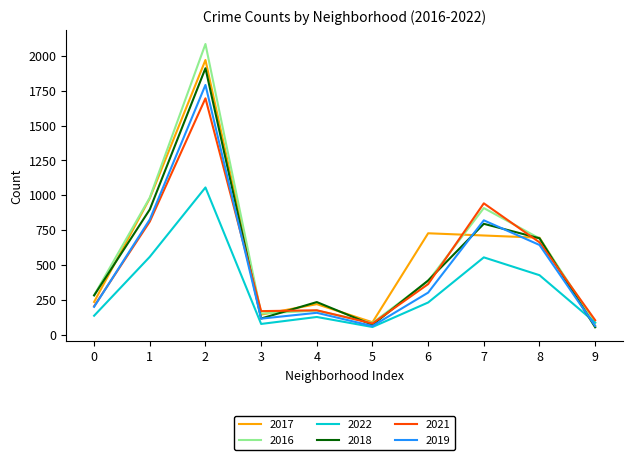

Between 2 and 7, which series saw the biggest shift?

2017